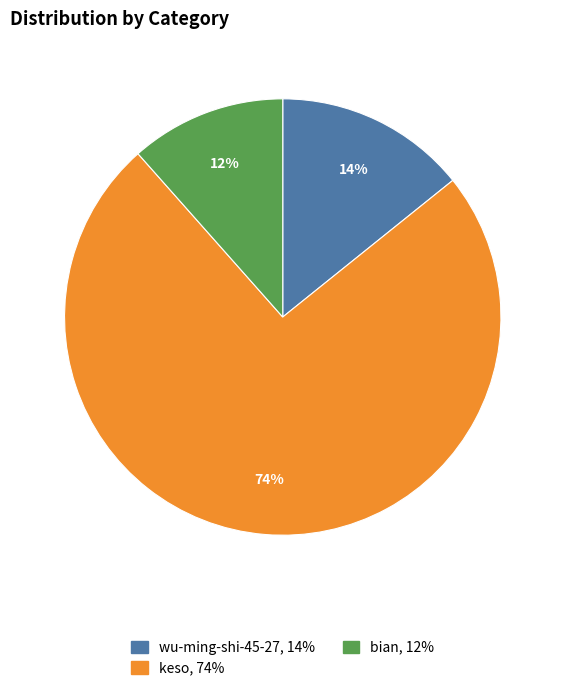

What is the majority slice?

keso